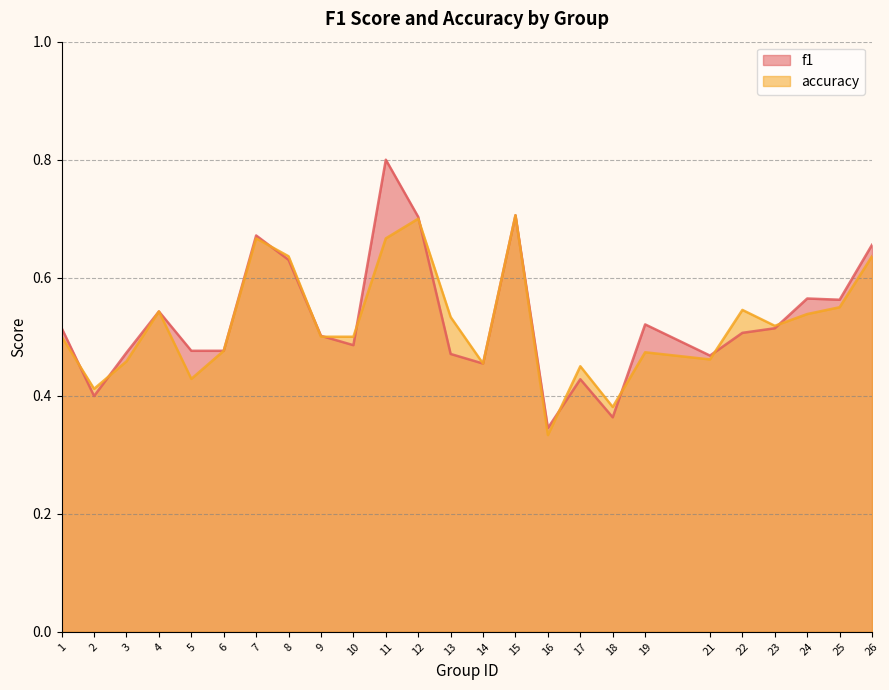

What is the value of the f1 point at the 6th from the left?

0.5